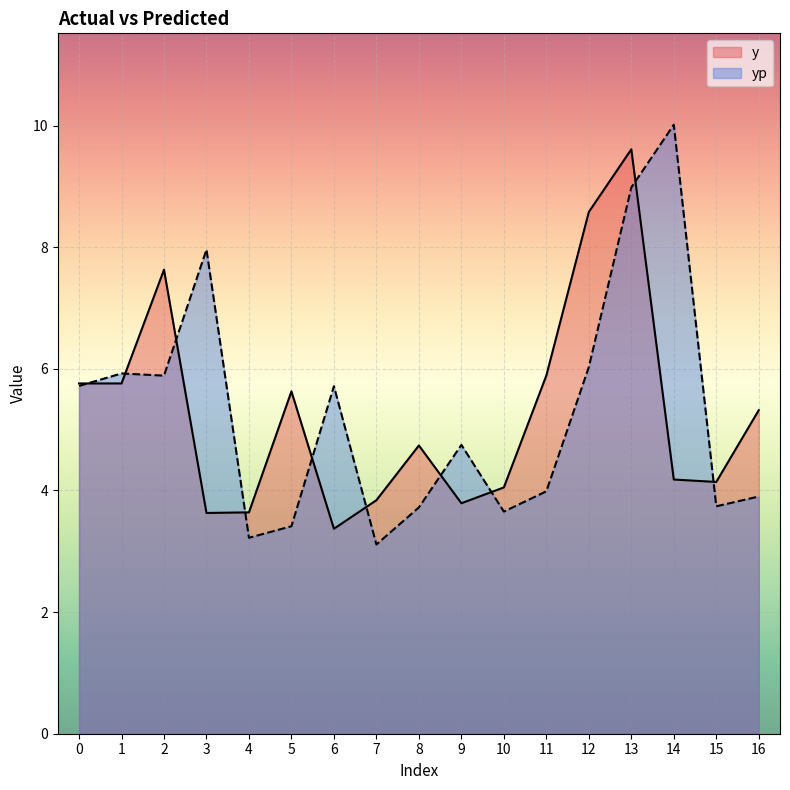

Rank the series by their average value, from lowest to highest.

y, yp